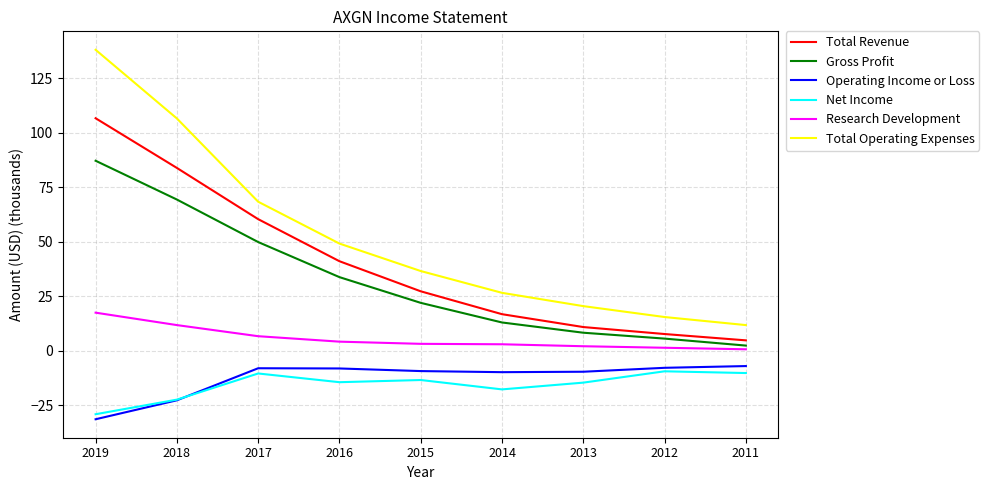

Does the chart have visible grid lines?

Yes